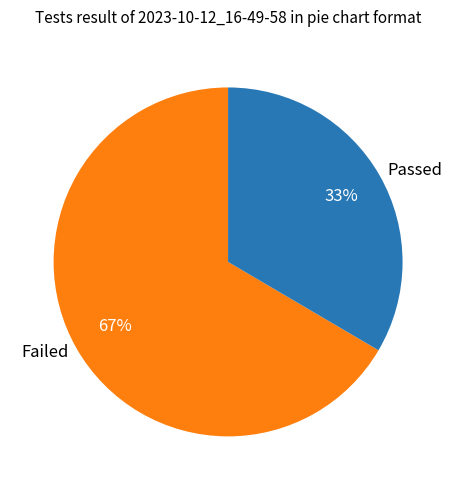

What is the ratio of the value at Passed to the value at Failed?

0.5